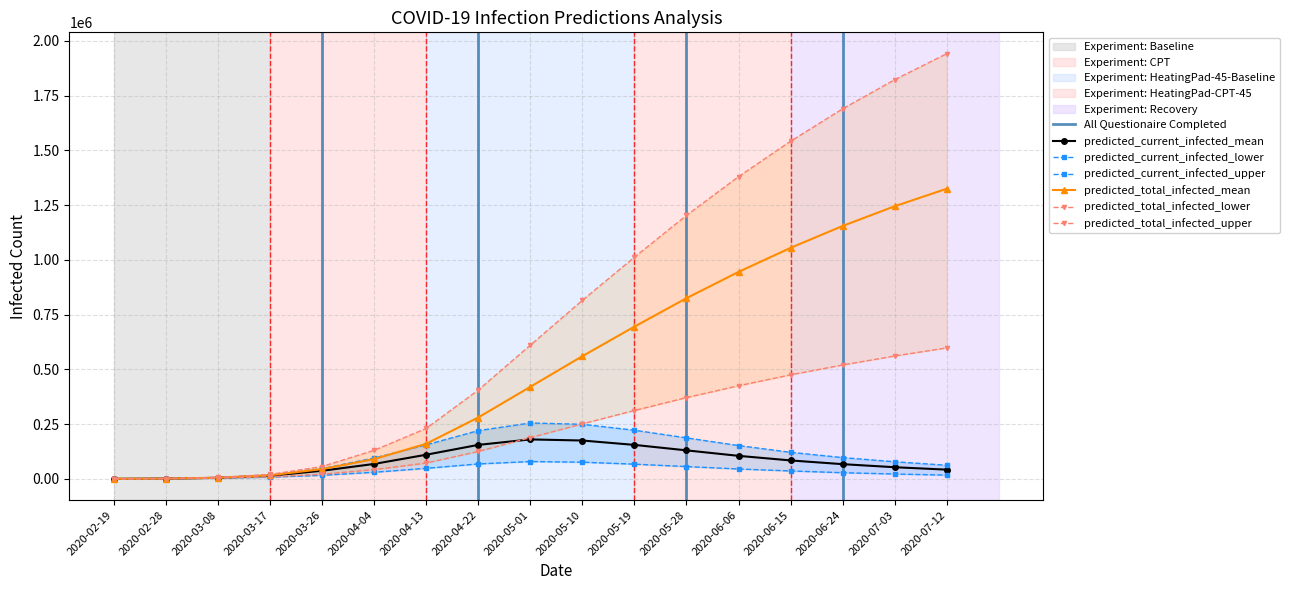

What are all the series names shown in the legend?

predicted_current_infected_mean, predicted_current_infected_lower, predicted_current_infected_upper, predicted_total_infected_mean, predicted_total_infected_lower, predicted_total_infected_upper